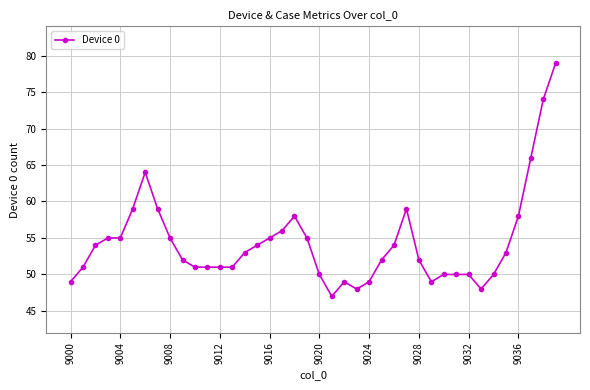

How many lines are shown in the chart?

1